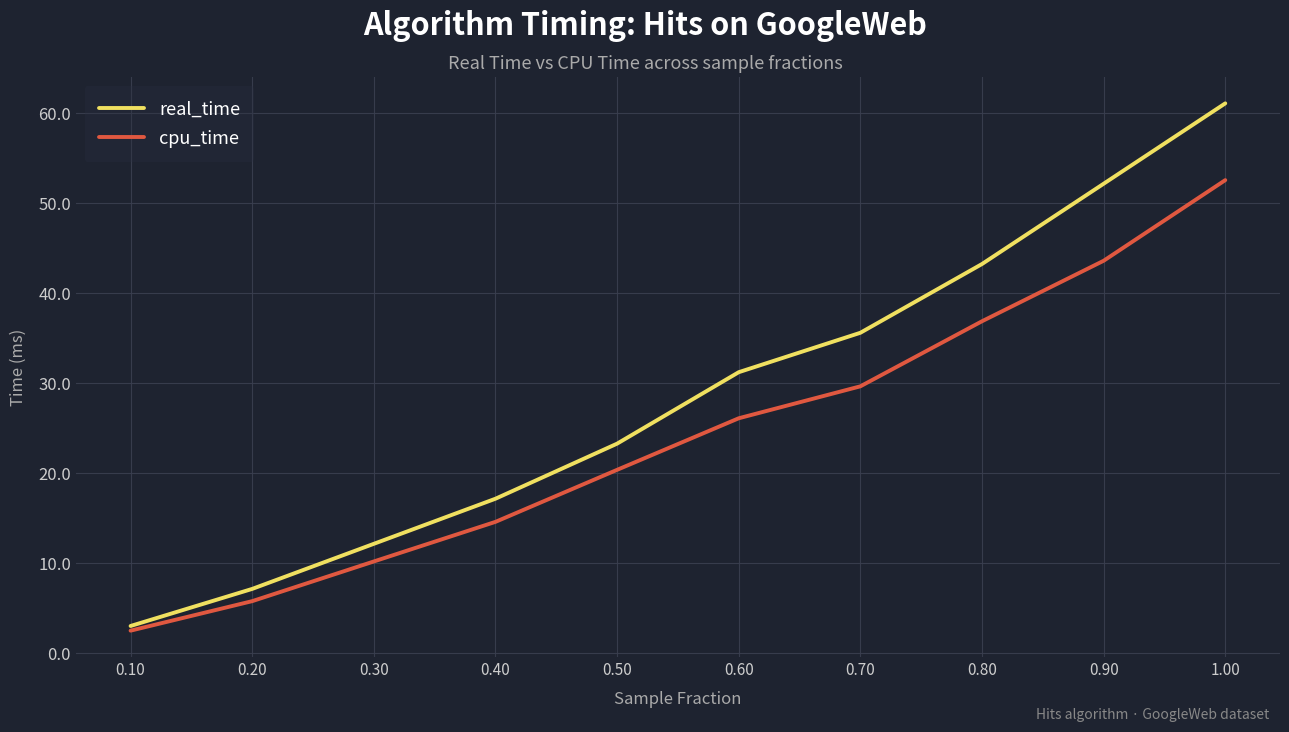

What is the spread (max minus min) of values at 0.30?

2.0